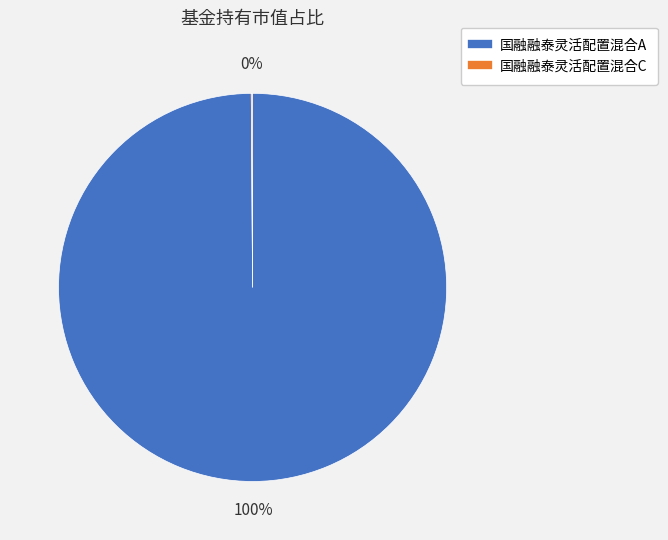

What is the majority slice?

国融融泰灵活配置混合A